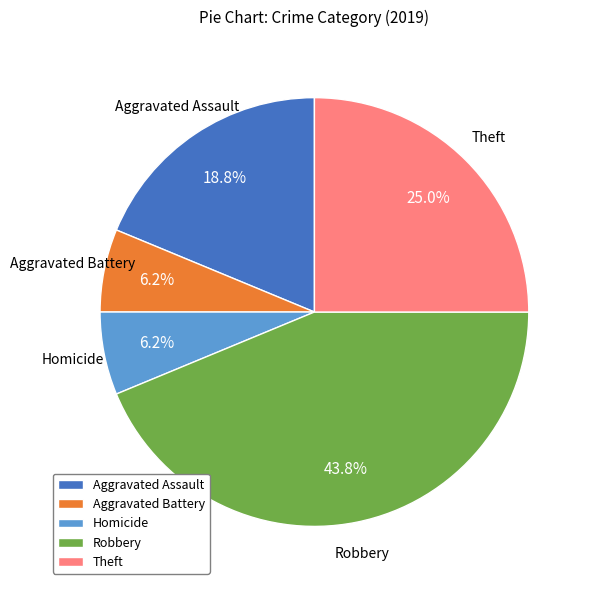

Which category has the biggest portion of the pie?

Robbery